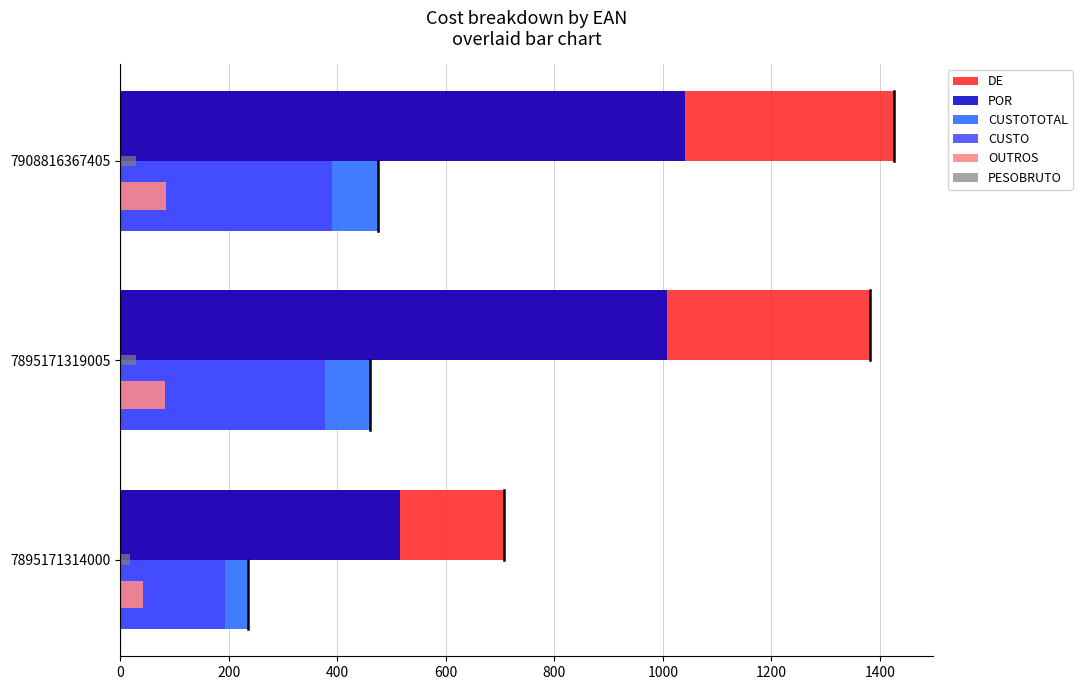

List the labels in order of DE value, smallest first.

7895171314000, 7895171319005, 7908816367405